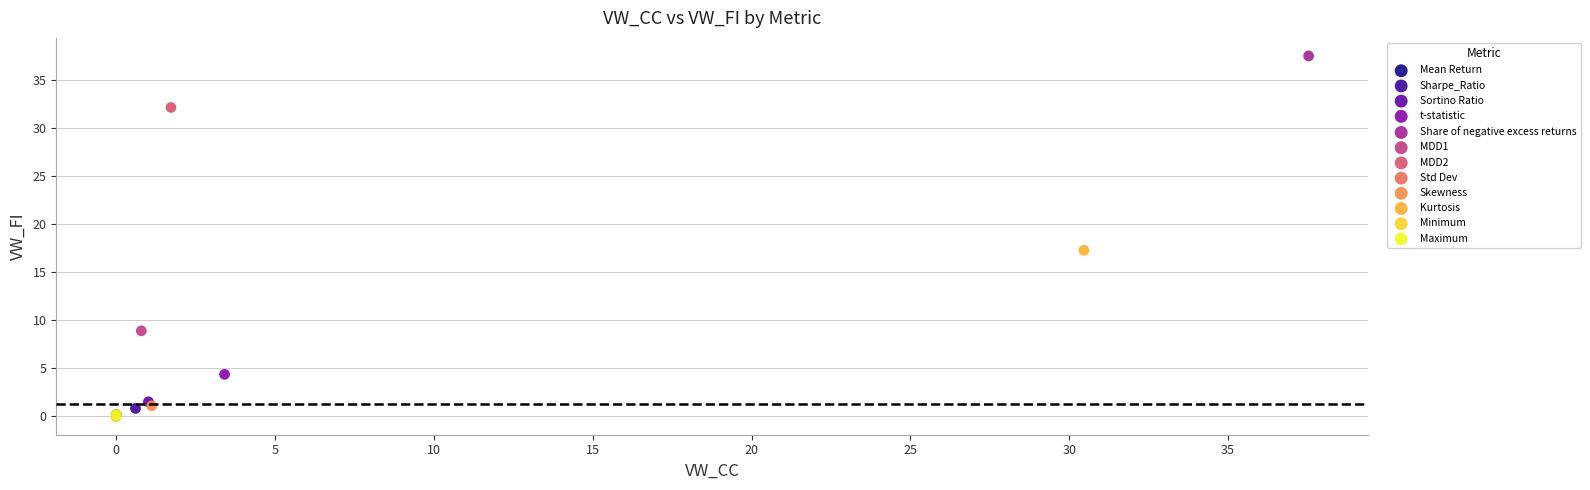

What are all the series names shown in the legend?

Mean Return, Sharpe_Ratio, Sortino Ratio, t-statistic, Share of negative excess returns, MDD1, MDD2, Std Dev, Skewness, Kurtosis, Minimum, Maximum